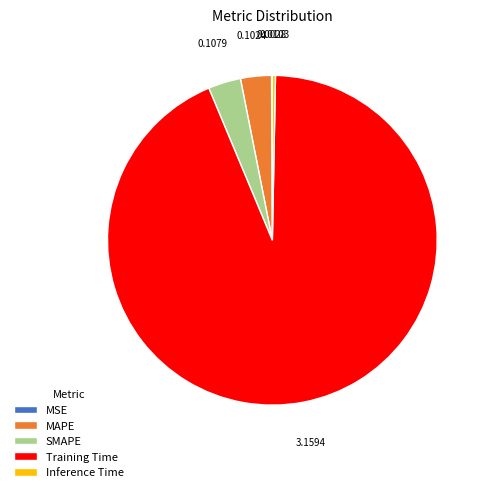

Which category accounts for the majority?

Training Time